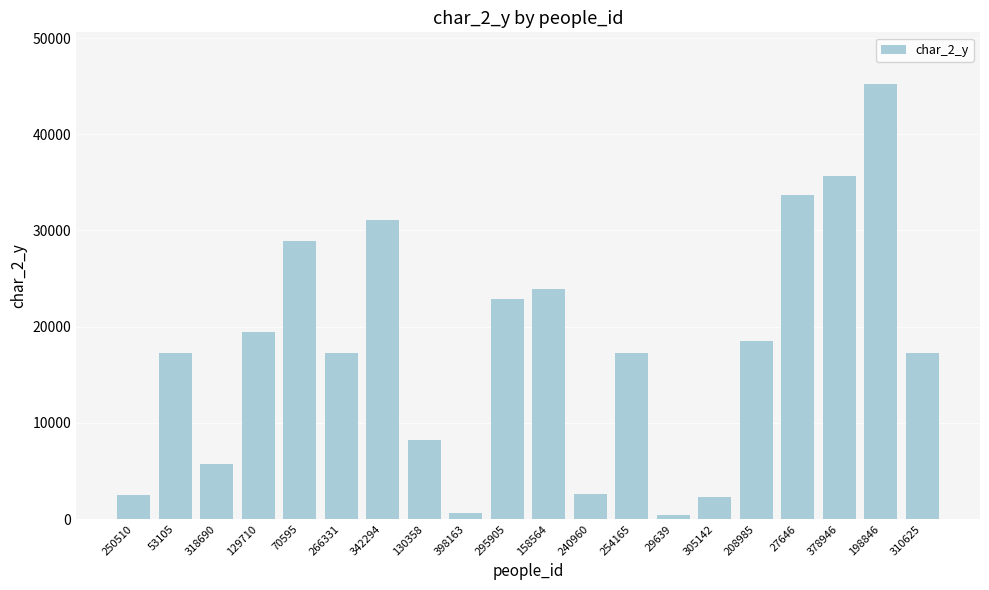

What is the maximum value shown in the chart?

45179